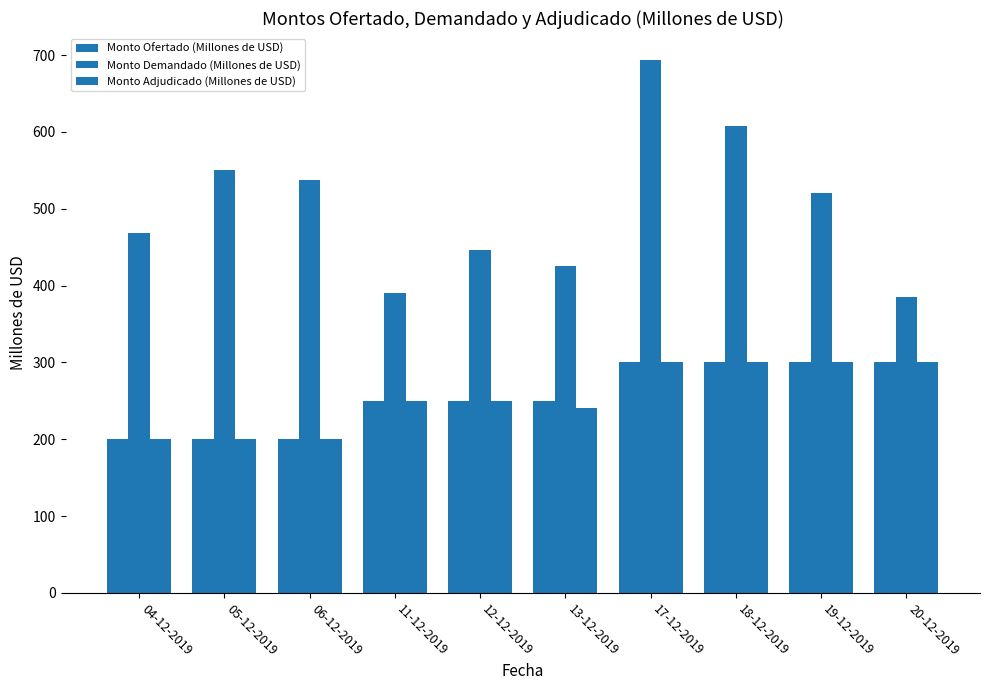

The Monto Demandado (Millones de USD) series shows 610 at 11-12-2019. True or false?

False